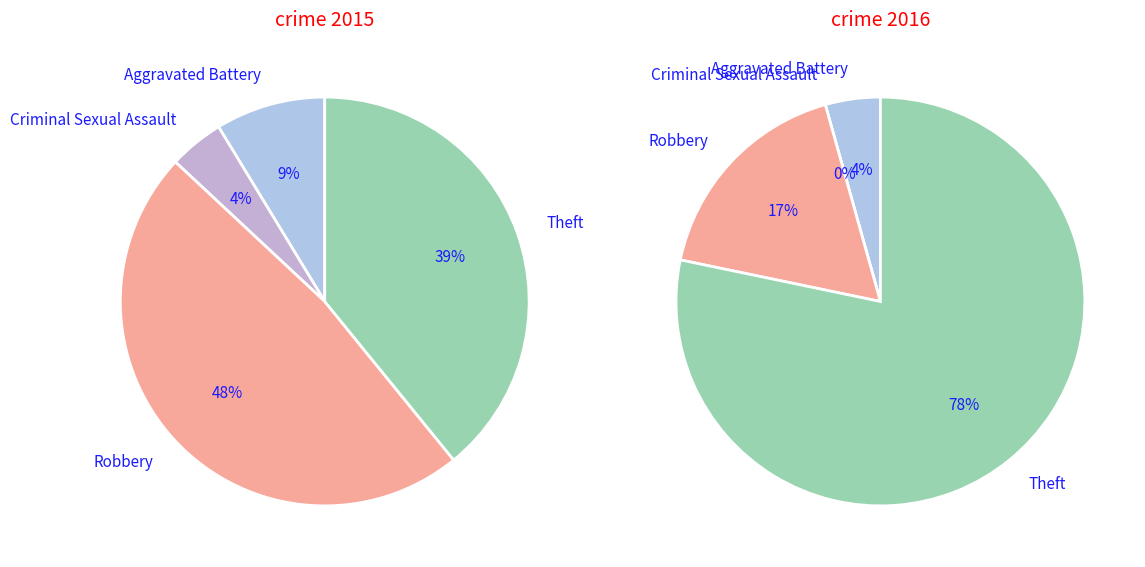

What percentage is the Robbery slice, to the nearest percent?

17%